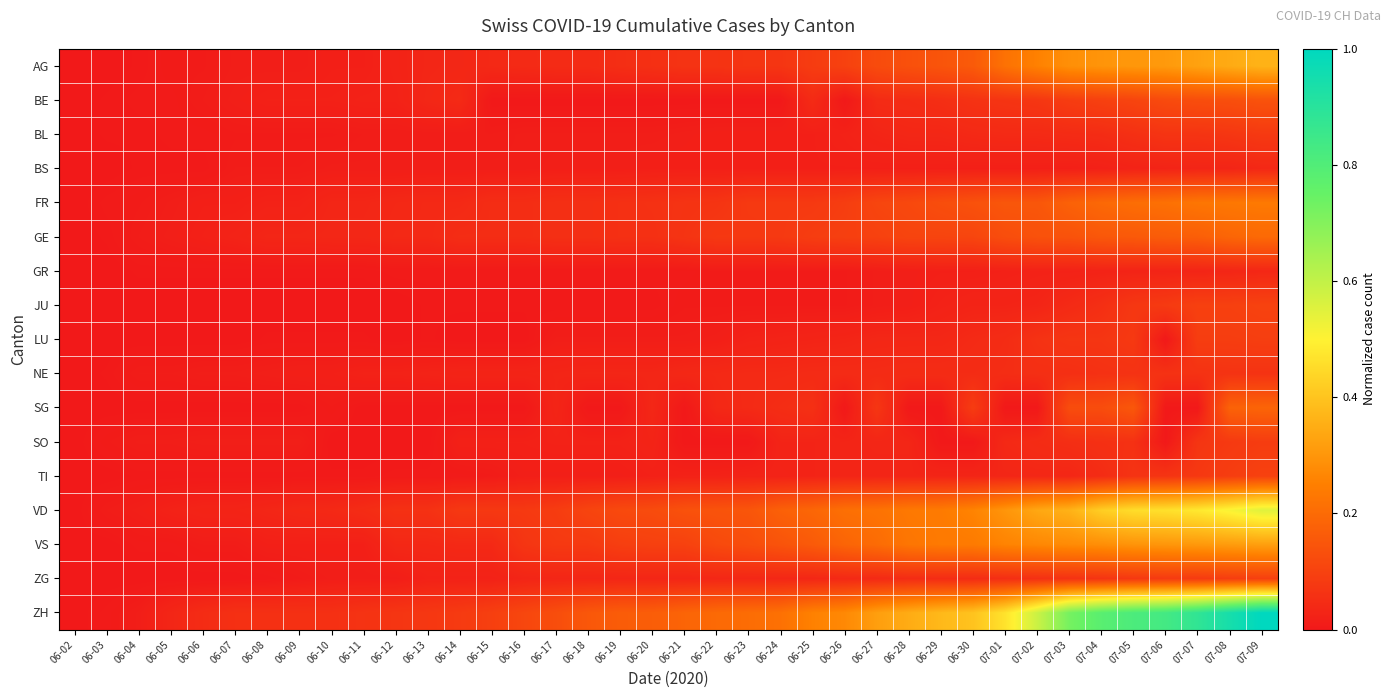

Reading left to right, extract all data points from this chart.

AG: 06-02=0.0	06-03=0.0	06-04=0.0	06-05=0.0	06-06=0.0	06-07=0.0	06-08=0.0	06-09=0.0	06-10=0.0	06-11=0.0	06-12=0.0	06-13=0.0	06-14=0.0	06-15=0.0	06-16=0.0	06-17=0.0	06-18=0.0	06-19=0.1	06-20=0.1	06-21=0.1	06-22=0.1	06-23=0.1	06-24=0.1	06-25=0.1	06-26=0.1	06-27=0.1	06-28=0.1	06-29=0.1	06-30=0.2	07-01=0.2	07-02=0.3	07-03=0.3	07-04=0.3	07-05=0.3	07-06=0.3	07-07=0.3	07-08=0.3	07-09=0.4
BE: 06-02=0.0	06-03=0.0	06-04=0.0	06-05=0.0	06-06=0.0	06-07=0.0	06-08=0.0	06-09=0.0	06-10=0.0	06-11=0.0	06-12=0.0	06-13=0.0	06-14=0.0	06-15=0.0	06-16=0.0	06-17=0.0	06-18=0.0	06-19=0.0	06-20=0.0	06-21=0.0	06-22=0.0	06-23=0.0	06-24=0.0	06-25=0.0	06-26=0.0	06-27=0.0	06-28=0.0	06-29=0.1	06-30=0.1	07-01=0.1	07-02=0.1	07-03=0.1	07-04=0.1	07-05=0.1	07-06=0.1	07-07=0.1	07-08=0.1	07-09=0.1
BL: 06-02=0.0	06-03=0.0	06-04=0.0	06-05=0.0	06-06=0.0	06-07=0.0	06-08=0.0	06-09=0.0	06-10=0.0	06-11=0.0	06-12=0.0	06-13=0.0	06-14=0.0	06-15=0.0	06-16=0.0	06-17=0.0	06-18=0.0	06-19=0.0	06-20=0.0	06-21=0.0	06-22=0.0	06-23=0.0	06-24=0.0	06-25=0.0	06-26=0.0	06-27=0.0	06-28=0.0	06-29=0.0	06-30=0.0	07-01=0.0	07-02=0.0	07-03=0.0	07-04=0.0	07-05=0.1	07-06=0.1	07-07=0.1	07-08=0.1	07-09=0.1
BS: 06-02=0.0	06-03=0.0	06-04=0.0	06-05=0.0	06-06=0.0	06-07=0.0	06-08=0.0	06-09=0.0	06-10=0.0	06-11=0.0	06-12=0.0	06-13=0.0	06-14=0.0	06-15=0.0	06-16=0.0	06-17=0.0	06-18=0.0	06-19=0.0	06-20=0.0	06-21=0.0	06-22=0.0	06-23=0.0	06-24=0.0	06-25=0.0	06-26=0.0	06-27=0.0	06-28=0.0	06-29=0.0	06-30=0.0	07-01=0.0	07-02=0.0	07-03=0.0	07-04=0.0	07-05=0.0	07-06=0.0	07-07=0.0	07-08=0.0	07-09=0.0
FR: 06-02=0.0	06-03=0.0	06-04=0.0	06-05=0.0	06-06=0.0	06-07=0.0	06-08=0.0	06-09=0.0	06-10=0.0	06-11=0.0	06-12=0.0	06-13=0.0	06-14=0.0	06-15=0.0	06-16=0.0	06-17=0.1	06-18=0.1	06-19=0.1	06-20=0.1	06-21=0.1	06-22=0.1	06-23=0.1	06-24=0.1	06-25=0.1	06-26=0.1	06-27=0.1	06-28=0.1	06-29=0.1	06-30=0.1	07-01=0.2	07-02=0.2	07-03=0.2	07-04=0.2	07-05=0.2	07-06=0.2	07-07=0.2	07-08=0.2	07-09=0.2
GE: 06-02=0.0	06-03=0.0	06-04=0.0	06-05=0.0	06-06=0.0	06-07=0.0	06-08=0.0	06-09=0.0	06-10=0.0	06-11=0.0	06-12=0.0	06-13=0.0	06-14=0.0	06-15=0.0	06-16=0.0	06-17=0.1	06-18=0.1	06-19=0.1	06-20=0.1	06-21=0.1	06-22=0.1	06-23=0.1	06-24=0.1	06-25=0.1	06-26=0.1	06-27=0.1	06-28=0.1	06-29=0.1	06-30=0.1	07-01=0.1	07-02=0.1	07-03=0.1	07-04=0.2	07-05=0.2	07-06=0.2	07-07=0.2	07-08=0.2	07-09=0.2
GR: 06-02=0.0	06-03=0.0	06-04=0.0	06-05=0.0	06-06=0.0	06-07=0.0	06-08=0.0	06-09=0.0	06-10=0.0	06-11=0.0	06-12=0.0	06-13=0.0	06-14=0.0	06-15=0.0	06-16=0.0	06-17=0.0	06-18=0.0	06-19=0.0	06-20=0.0	06-21=0.0	06-22=0.0	06-23=0.0	06-24=0.0	06-25=0.0	06-26=0.0	06-27=0.0	06-28=0.0	06-29=0.0	06-30=0.0	07-01=0.0	07-02=0.0	07-03=0.0	07-04=0.0	07-05=0.0	07-06=0.0	07-07=0.0	07-08=0.0	07-09=0.0
JU: 06-02=0.0	06-03=0.0	06-04=0.0	06-05=0.0	06-06=0.0	06-07=0.0	06-08=0.0	06-09=0.0	06-10=0.0	06-11=0.0	06-12=0.0	06-13=0.0	06-14=0.0	06-15=0.0	06-16=0.0	06-17=0.0	06-18=0.0	06-19=0.0	06-20=0.0	06-21=0.0	06-22=0.0	06-23=0.0	06-24=0.0	06-25=0.0	06-26=0.0	06-27=0.0	06-28=0.0	06-29=0.0	06-30=0.0	07-01=0.0	07-02=0.0	07-03=0.0	07-04=0.1	07-05=0.1	07-06=0.1	07-07=0.1	07-08=0.1	07-09=0.1
LU: 06-02=0.0	06-03=0.0	06-04=0.0	06-05=0.0	06-06=0.0	06-07=0.0	06-08=0.0	06-09=0.0	06-10=0.0	06-11=0.0	06-12=0.0	06-13=0.0	06-14=0.0	06-15=0.0	06-16=0.0	06-17=0.0	06-18=0.0	06-19=0.0	06-20=0.0	06-21=0.0	06-22=0.0	06-23=0.0	06-24=0.0	06-25=0.0	06-26=0.0	06-27=0.0	06-28=0.0	06-29=0.0	06-30=0.0	07-01=0.0	07-02=0.1	07-03=0.1	07-04=0.1	07-05=0.1	07-06=0.0	07-07=0.1	07-08=0.1	07-09=0.1
NE: 06-02=0.0	06-03=0.0	06-04=0.0	06-05=0.0	06-06=0.0	06-07=0.0	06-08=0.0	06-09=0.0	06-10=0.0	06-11=0.0	06-12=0.0	06-13=0.0	06-14=0.0	06-15=0.0	06-16=0.0	06-17=0.0	06-18=0.0	06-19=0.0	06-20=0.0	06-21=0.0	06-22=0.0	06-23=0.0	06-24=0.0	06-25=0.0	06-26=0.0	06-27=0.0	06-28=0.0	06-29=0.0	06-30=0.0	07-01=0.0	07-02=0.1	07-03=0.1	07-04=0.1	07-05=0.1	07-06=0.1	07-07=0.1	07-08=0.1	07-09=0.1
SG: 06-02=0.0	06-03=0.0	06-04=0.0	06-05=0.0	06-06=0.0	06-07=0.0	06-08=0.0	06-09=0.0	06-10=0.0	06-11=0.0	06-12=0.0	06-13=0.0	06-14=0.0	06-15=0.0	06-16=0.0	06-17=0.0	06-18=0.0	06-19=0.0	06-20=0.0	06-21=0.0	06-22=0.0	06-23=0.0	06-24=0.0	06-25=0.1	06-26=0.0	06-27=0.1	06-28=0.0	06-29=0.0	06-30=0.1	07-01=0.0	07-02=0.0	07-03=0.1	07-04=0.1	07-05=0.2	07-06=0.0	07-07=0.0	07-08=0.2	07-09=0.2
SO: 06-02=0.0	06-03=0.0	06-04=0.0	06-05=0.0	06-06=0.0	06-07=0.0	06-08=0.0	06-09=0.0	06-10=0.0	06-11=0.0	06-12=0.0	06-13=0.0	06-14=0.0	06-15=0.0	06-16=0.0	06-17=0.0	06-18=0.0	06-19=0.0	06-20=0.0	06-21=0.0	06-22=0.0	06-23=0.0	06-24=0.0	06-25=0.0	06-26=0.0	06-27=0.0	06-28=0.0	06-29=0.0	06-30=0.0	07-01=0.0	07-02=0.0	07-03=0.1	07-04=0.1	07-05=0.1	07-06=0.0	07-07=0.1	07-08=0.1	07-09=0.1
TI: 06-02=0.0	06-03=0.0	06-04=0.0	06-05=0.0	06-06=0.0	06-07=0.0	06-08=0.0	06-09=0.0	06-10=0.0	06-11=0.0	06-12=0.0	06-13=0.0	06-14=0.0	06-15=0.0	06-16=0.0	06-17=0.0	06-18=0.0	06-19=0.0	06-20=0.0	06-21=0.0	06-22=0.0	06-23=0.0	06-24=0.0	06-25=0.0	06-26=0.0	06-27=0.0	06-28=0.0	06-29=0.0	06-30=0.0	07-01=0.0	07-02=0.0	07-03=0.0	07-04=0.0	07-05=0.1	07-06=0.1	07-07=0.1	07-08=0.1	07-09=0.1
VD: 06-02=0.0	06-03=0.0	06-04=0.0	06-05=0.0	06-06=0.0	06-07=0.0	06-08=0.0	06-09=0.0	06-10=0.0	06-11=0.0	06-12=0.1	06-13=0.1	06-14=0.1	06-15=0.1	06-16=0.1	06-17=0.1	06-18=0.1	06-19=0.1	06-20=0.1	06-21=0.1	06-22=0.1	06-23=0.1	06-24=0.2	06-25=0.2	06-26=0.2	06-27=0.2	06-28=0.2	06-29=0.2	06-30=0.3	07-01=0.3	07-02=0.3	07-03=0.4	07-04=0.4	07-05=0.5	07-06=0.5	07-07=0.5	07-08=0.5	07-09=0.6
VS: 06-02=0.0	06-03=0.0	06-04=0.0	06-05=0.0	06-06=0.0	06-07=0.0	06-08=0.0	06-09=0.0	06-10=0.0	06-11=0.0	06-12=0.0	06-13=0.0	06-14=0.0	06-15=0.0	06-16=0.1	06-17=0.1	06-18=0.1	06-19=0.1	06-20=0.1	06-21=0.1	06-22=0.1	06-23=0.1	06-24=0.1	06-25=0.2	06-26=0.2	06-27=0.2	06-28=0.2	06-29=0.2	06-30=0.2	07-01=0.3	07-02=0.3	07-03=0.3	07-04=0.3	07-05=0.3	07-06=0.3	07-07=0.3	07-08=0.3	07-09=0.3
ZG: 06-02=0.0	06-03=0.0	06-04=0.0	06-05=0.0	06-06=0.0	06-07=0.0	06-08=0.0	06-09=0.0	06-10=0.0	06-11=0.0	06-12=0.0	06-13=0.0	06-14=0.0	06-15=0.0	06-16=0.0	06-17=0.0	06-18=0.0	06-19=0.0	06-20=0.0	06-21=0.0	06-22=0.0	06-23=0.0	06-24=0.0	06-25=0.0	06-26=0.0	06-27=0.0	06-28=0.0	06-29=0.0	06-30=0.0	07-01=0.1	07-02=0.1	07-03=0.1	07-04=0.1	07-05=0.1	07-06=0.1	07-07=0.1	07-08=0.1	07-09=0.1
ZH: 06-02=0.0	06-03=0.0	06-04=0.0	06-05=0.0	06-06=0.0	06-07=0.1	06-08=0.1	06-09=0.1	06-10=0.1	06-11=0.1	06-12=0.1	06-13=0.1	06-14=0.1	06-15=0.1	06-16=0.1	06-17=0.1	06-18=0.2	06-19=0.2	06-20=0.2	06-21=0.2	06-22=0.2	06-23=0.2	06-24=0.2	06-25=0.3	06-26=0.3	06-27=0.3	06-28=0.3	06-29=0.4	06-30=0.4	07-01=0.5	07-02=0.6	07-03=0.7	07-04=0.8	07-05=0.8	07-06=0.8	07-07=0.9	07-08=0.9	07-09=1.0